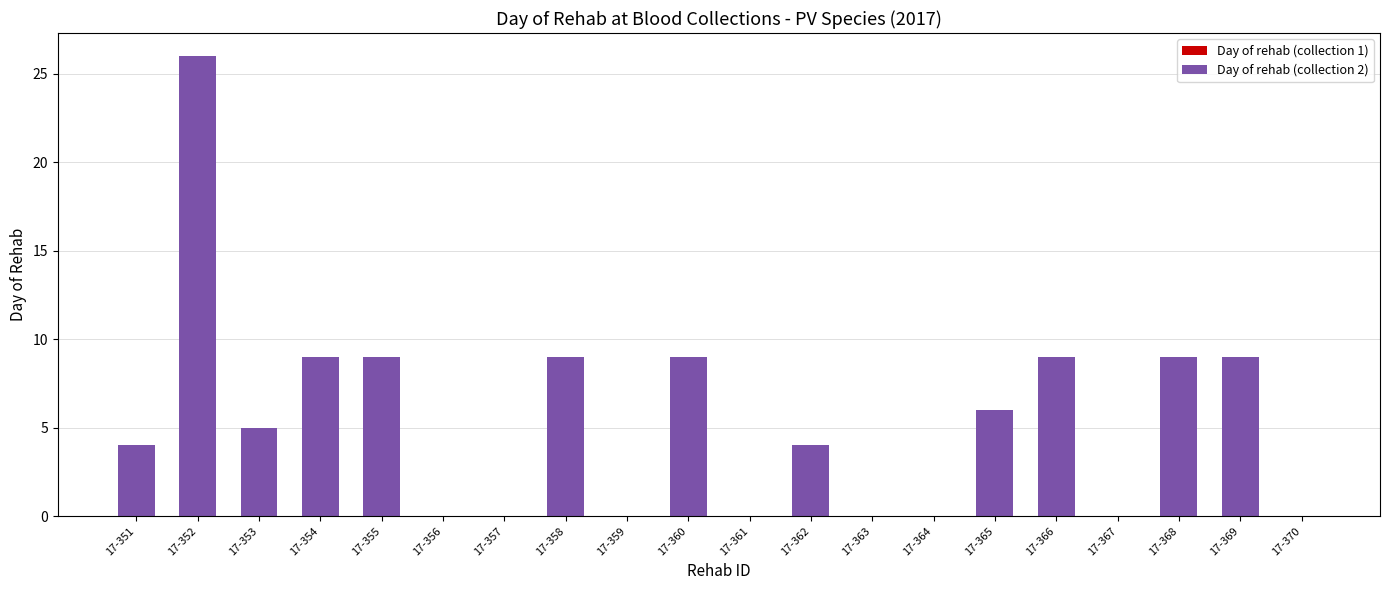

Is it true that the value at 17-353 is 9?

False